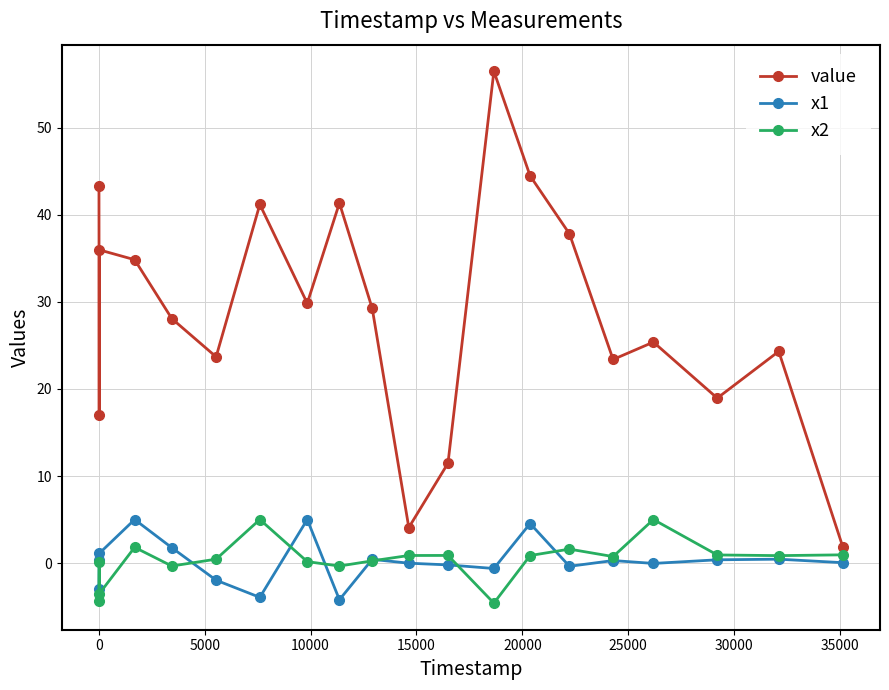

How many series are shown in this chart?

3